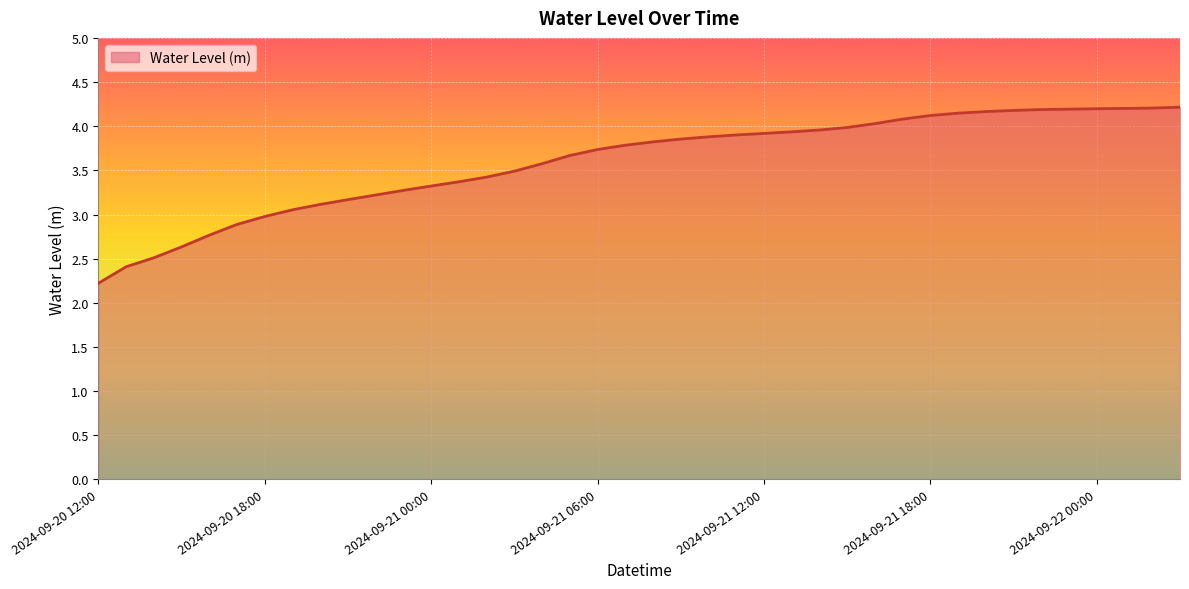

What is the difference between the maximum and minimum values?

2.0